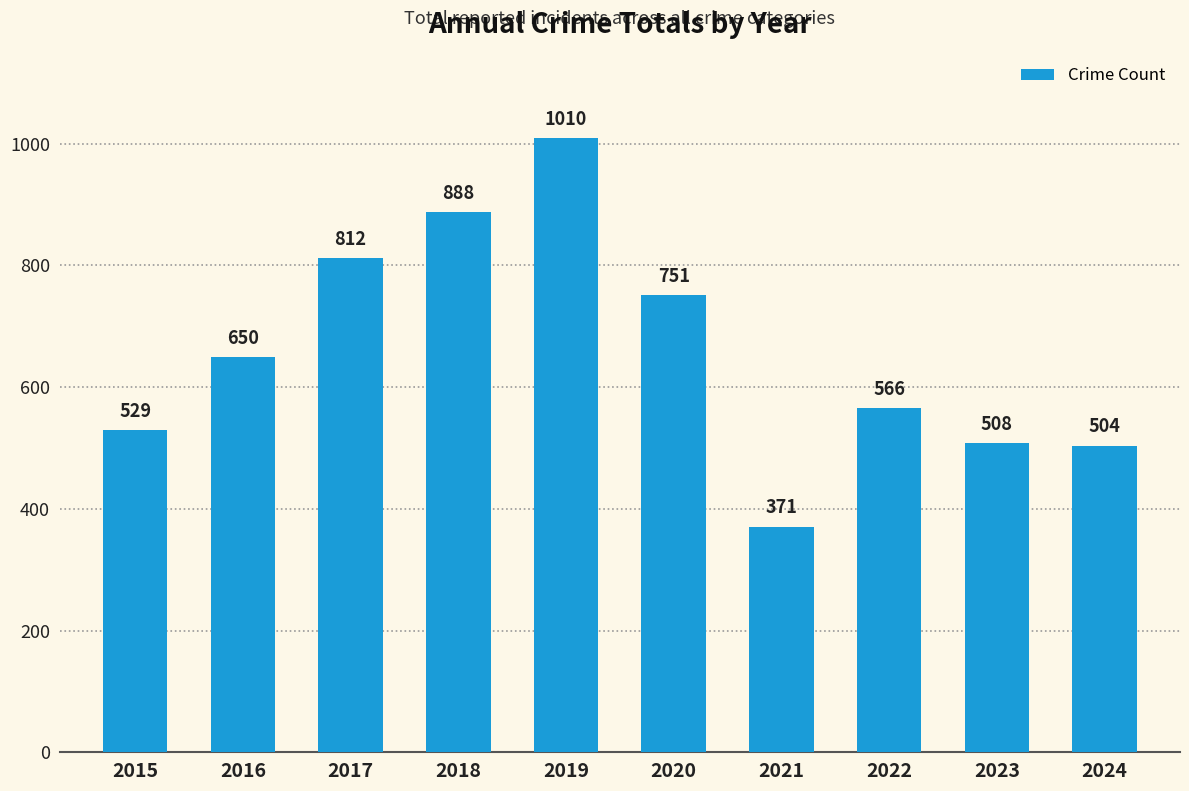

At which category does the chart reach its peak across all series?

2019